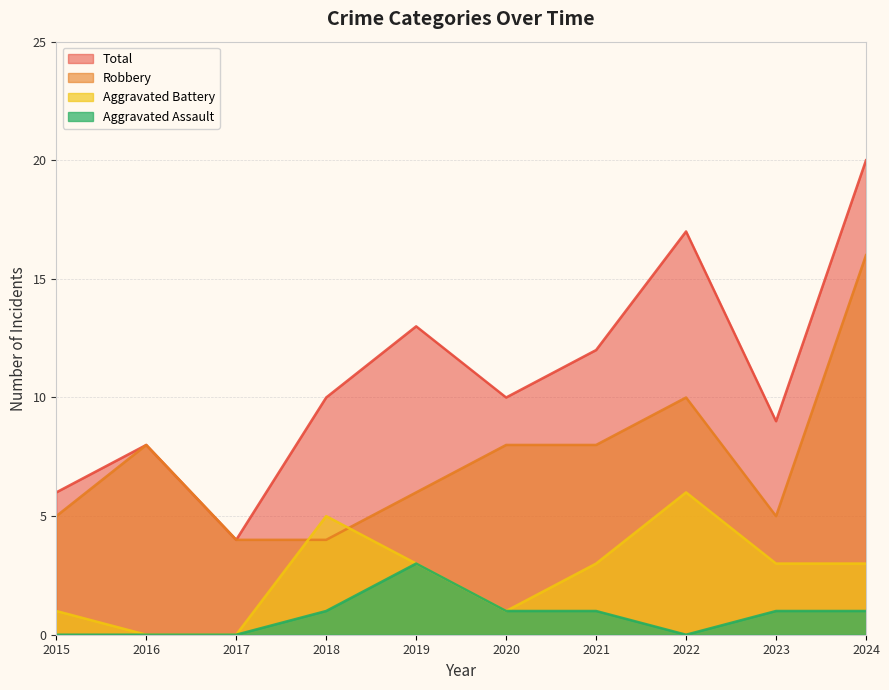

At 2017, list the series in order from largest to smallest.

Robbery, Total, Aggravated Battery, Aggravated Assault